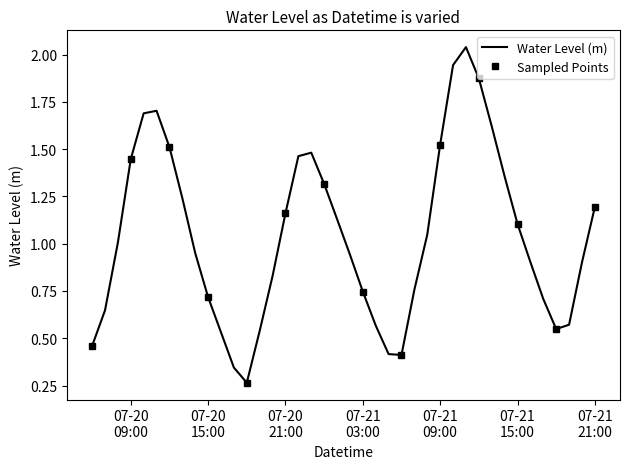

At which category does the data reach its first local peak?

2023-07-20 11:00:00